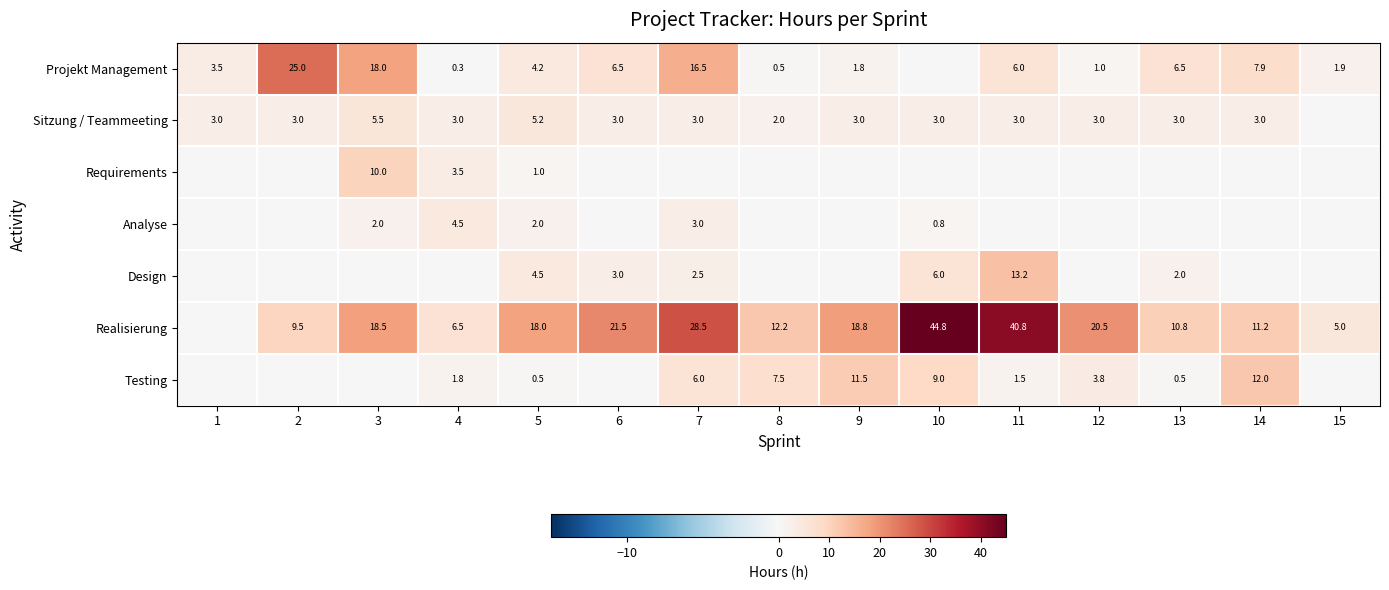

What is the spread (max minus min) of values at 10?

44.8